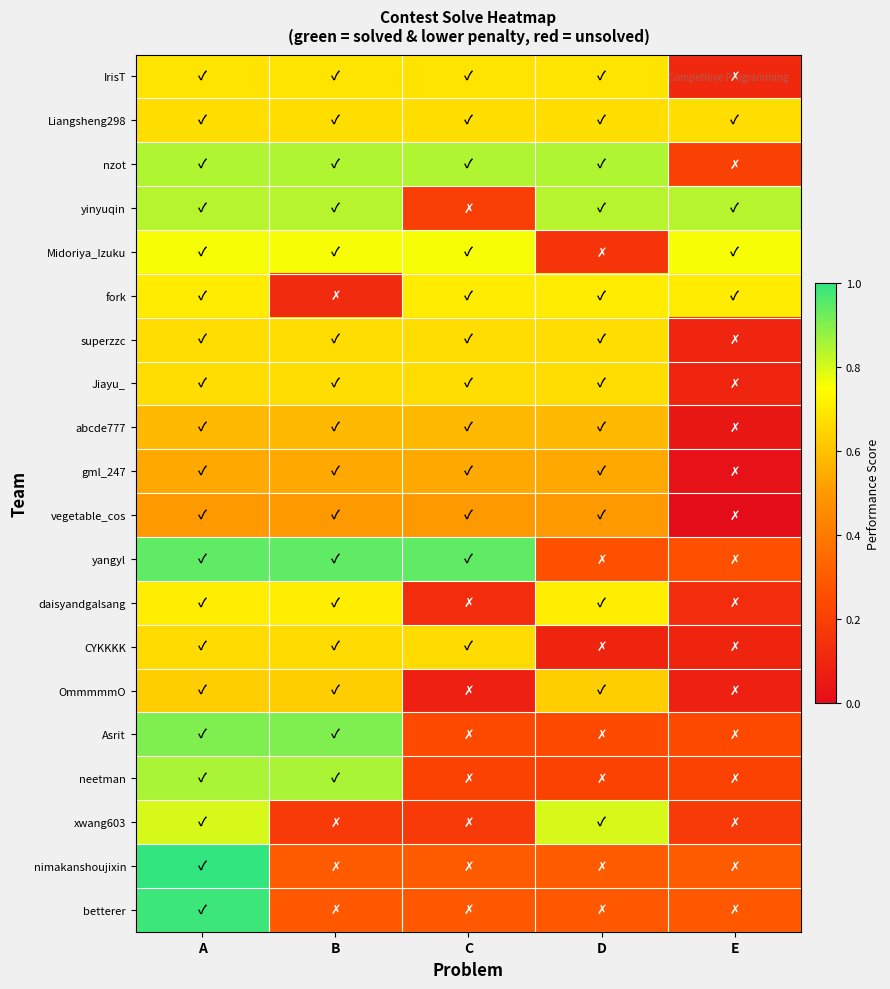

At B, list the series in order from smallest to largest.

fork, xwang603, betterer, nimakanshoujixin, vegetable_cos, gml_247, abcde777, OmmmmmO, CYKKKK, superzzc, Jiayu_, Liangsheng298, IrisT, daisyandgalsang, Midoriya_Izuku, yinyuqin, nzot, neetman, Asrit, yangyl